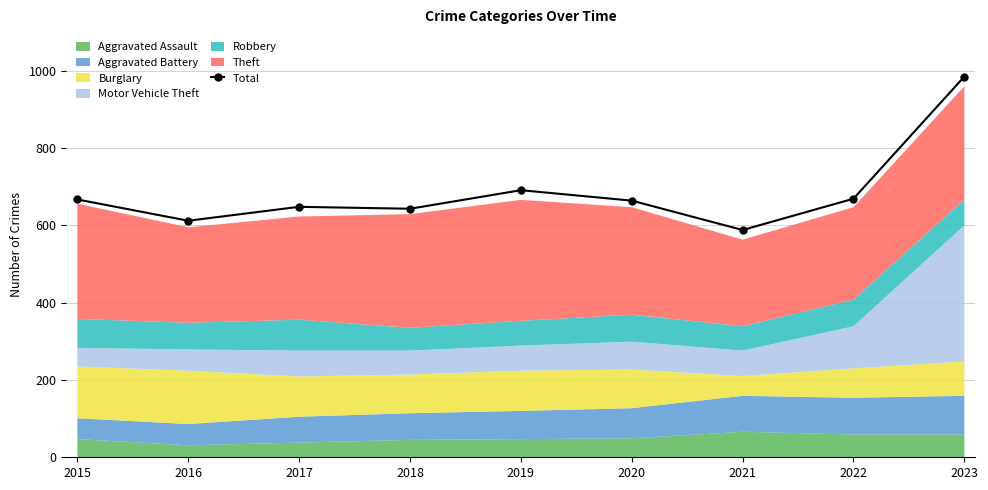

The value of Total at 2016 is 612. True or false?

True